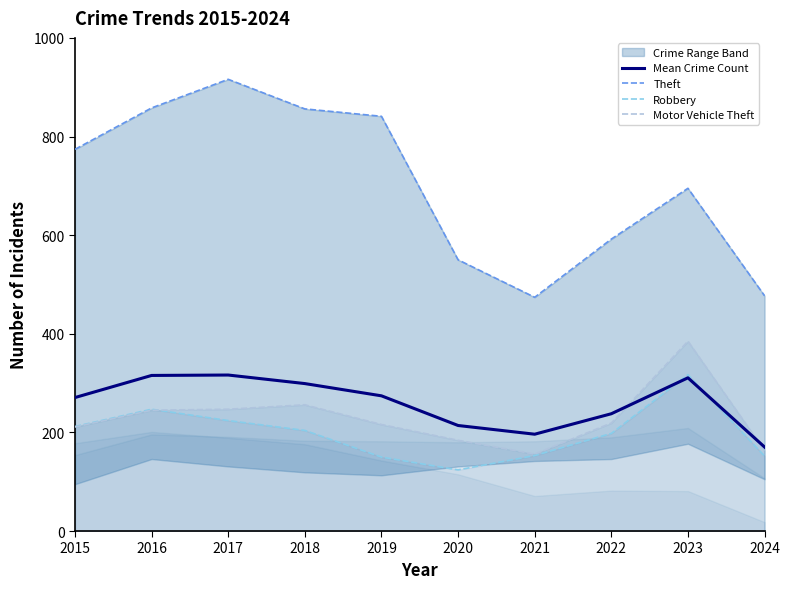

Where is Motor Vehicle Theft nearest to the value 270?

2018